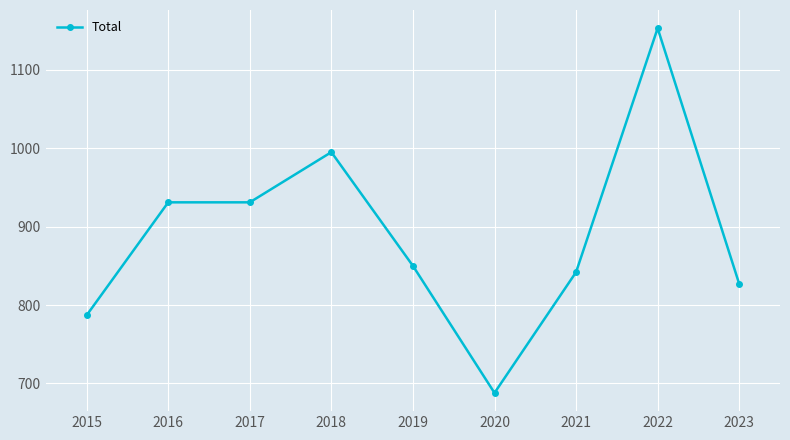

What is the difference between the values at 2020 and 2015?

99